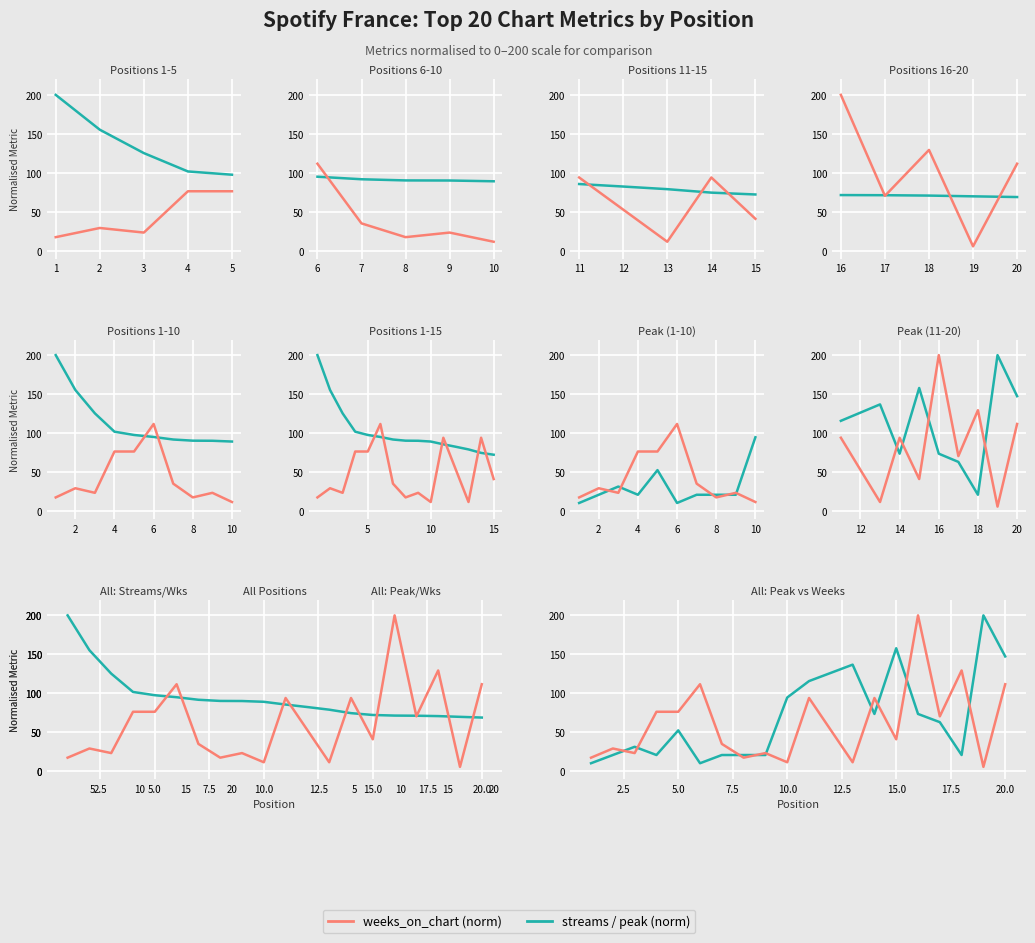

Which series has the largest range (max minus min)?

weeks_on_chart (norm)